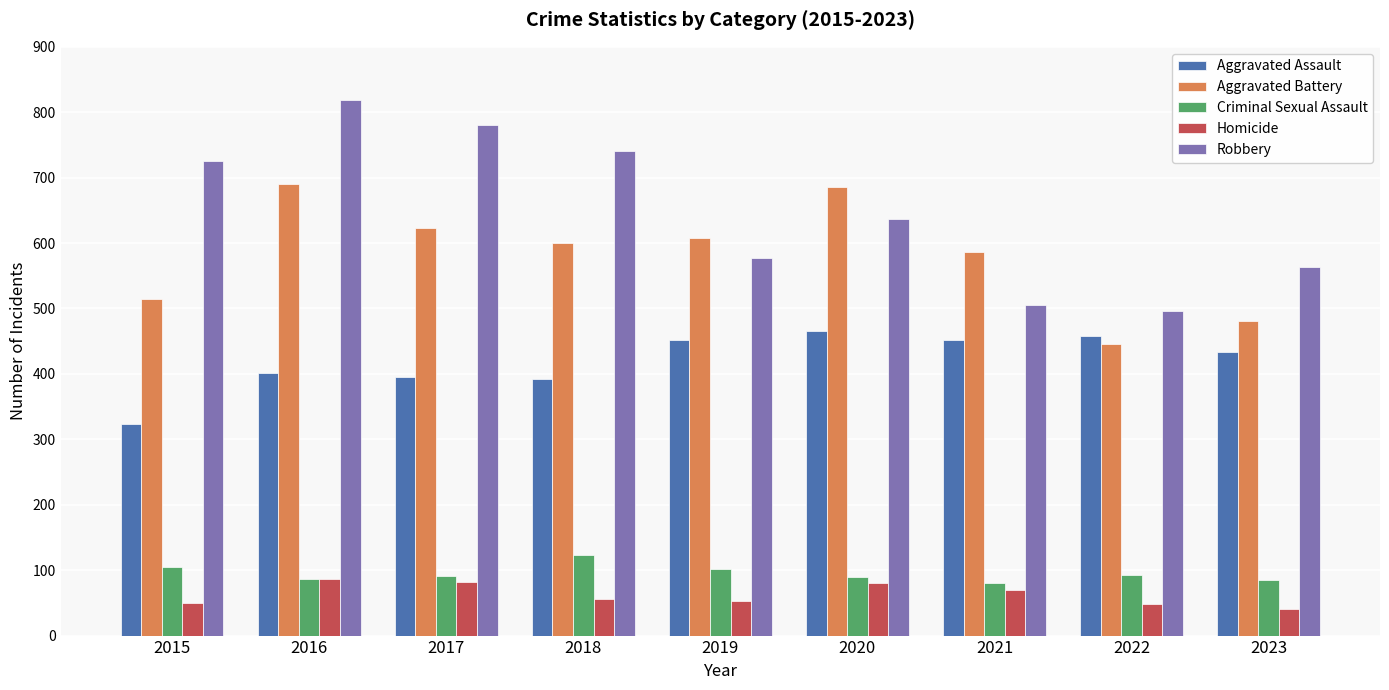

Is it true that Robbery equals 819 at 2016?

True